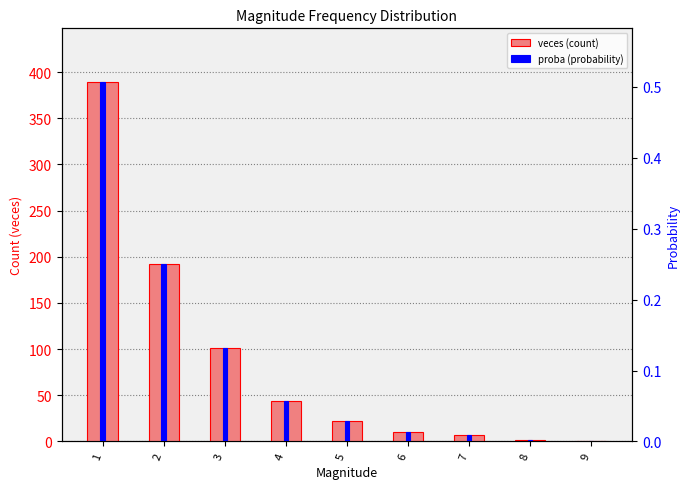

The value of proba (probability) at 6 is 0.0. True or false?

False